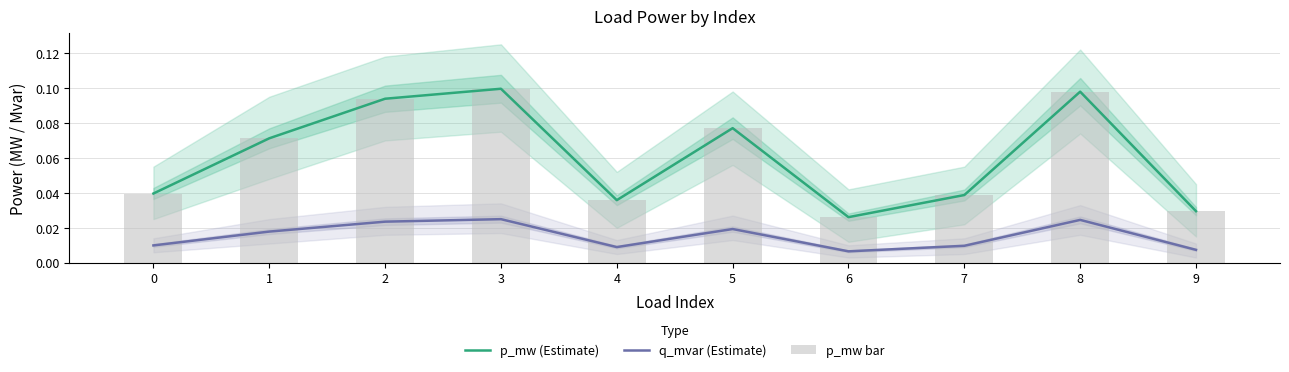

Rank the series by their maximum value, from lowest to highest.

q_mvar (Estimate), p_mw (Estimate), p_mw bar